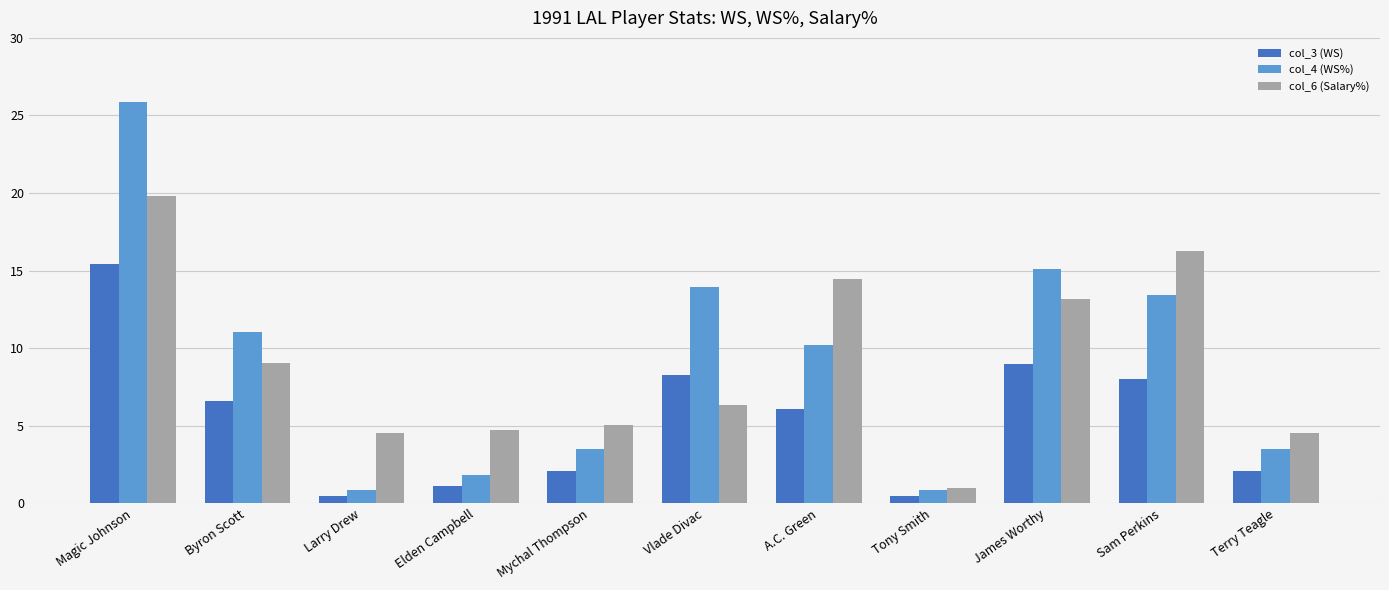

How many values in the col_4 (WS%) series exceed 10?

6